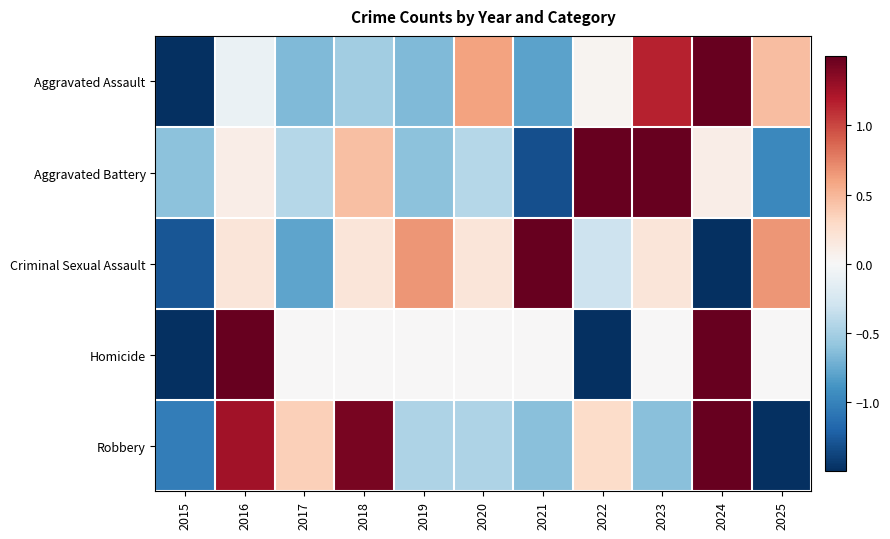

Reading left to right, what are all the values shown in this chart?

Aggravated Assault: 2015=-1.6	2016=-0.1	2017=-0.7	2018=-0.5	2019=-0.7	2020=0.6	2021=-0.8	2022=0.0	2023=1.2	2024=2.1	2025=0.5
Aggravated Battery: 2015=-0.6	2016=0.1	2017=-0.4	2018=0.4	2019=-0.6	2020=-0.4	2021=-1.3	2022=2.0	2023=1.7	2024=0.1	2025=-1.0
Criminal Sexual Assault: 2015=-1.3	2016=0.2	2017=-0.8	2018=0.2	2019=0.7	2020=0.2	2021=2.1	2022=-0.3	2023=0.2	2024=-1.8	2025=0.7
Homicide: 2015=-1.7	2016=1.7	2017=0.0	2018=0.0	2019=0.0	2020=0.0	2021=0.0	2022=-1.7	2023=0.0	2024=1.7	2025=0.0
Robbery: 2015=-1.0	2016=1.3	2017=0.4	2018=1.4	2019=-0.5	2020=-0.5	2021=-0.6	2022=0.3	2023=-0.6	2024=1.5	2025=-1.6